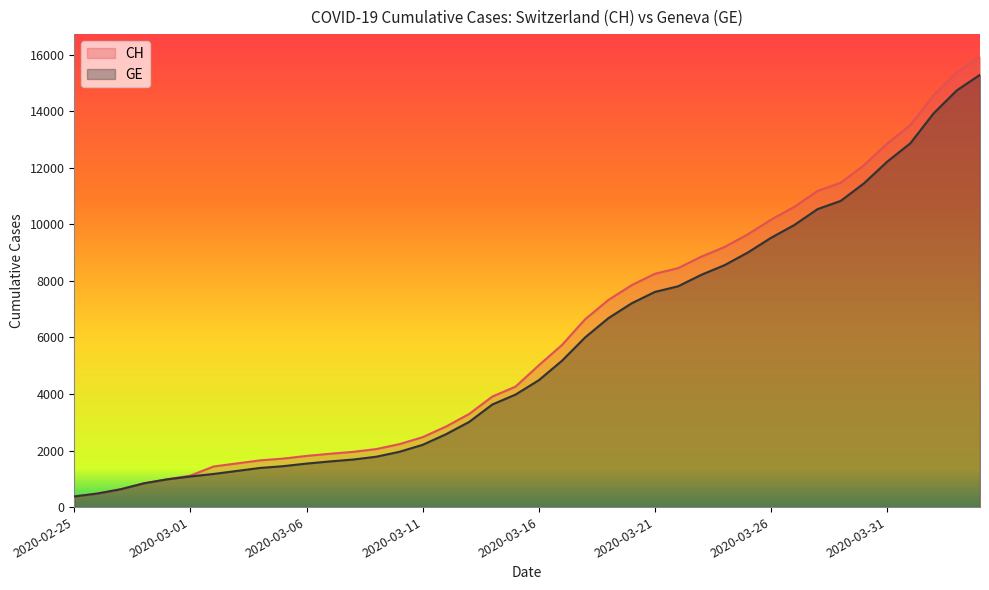

What is the highest value of the GE series?

15284